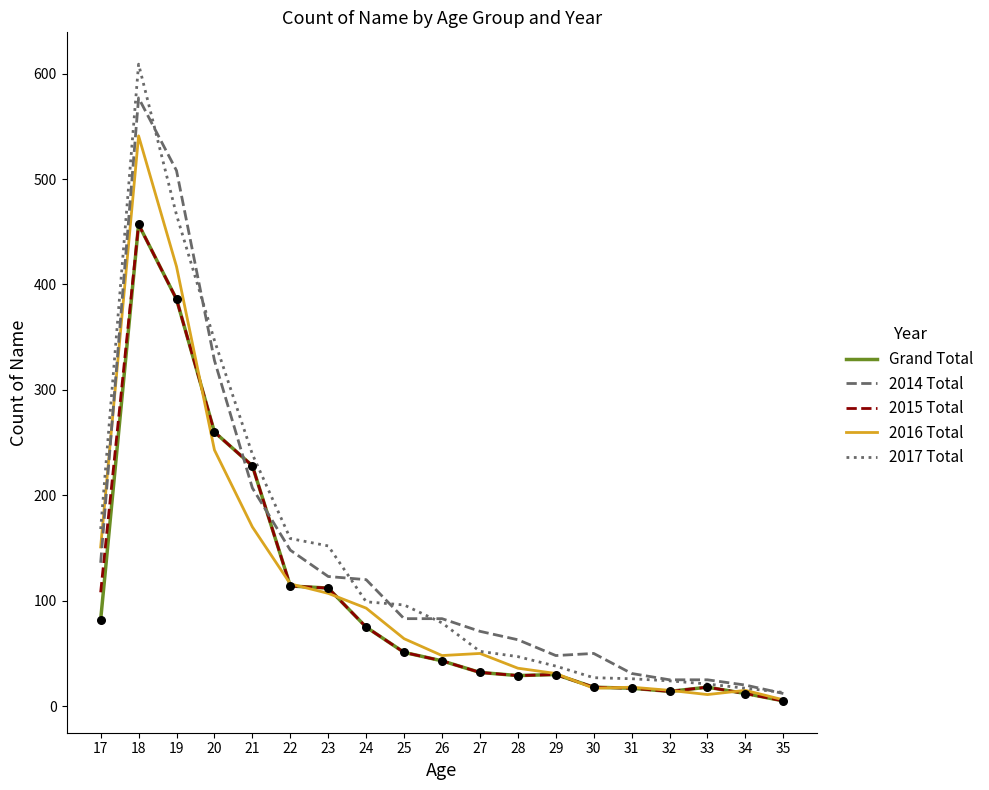

At which category is the sum across all series the highest?

18